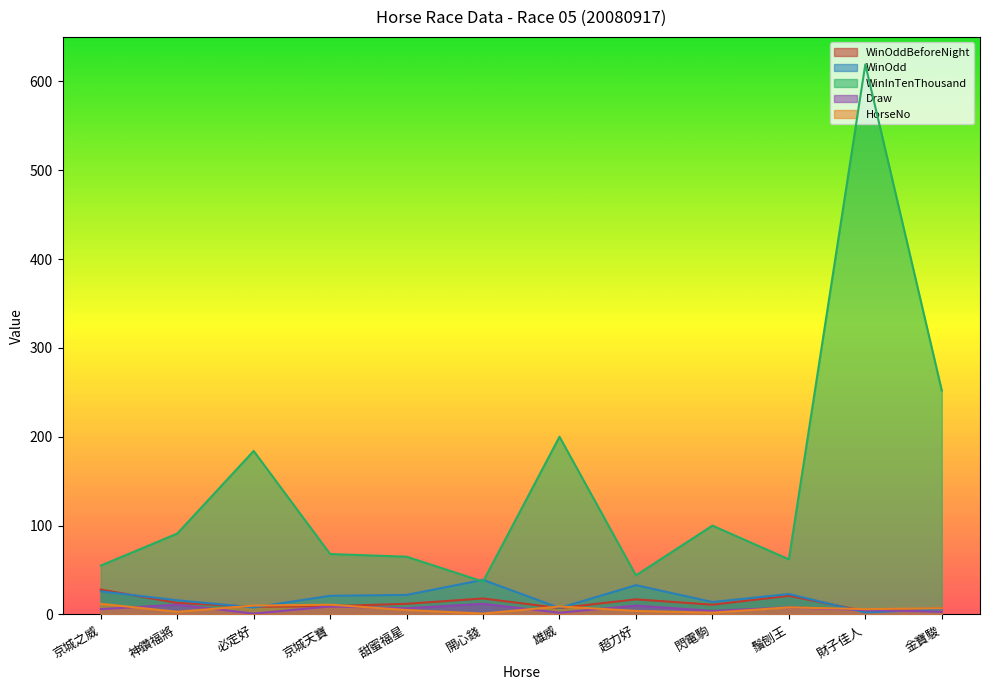

What are all the series names shown in the legend?

WinOddBeforeNight, WinOdd, WinInTenThousand, Draw, HorseNo